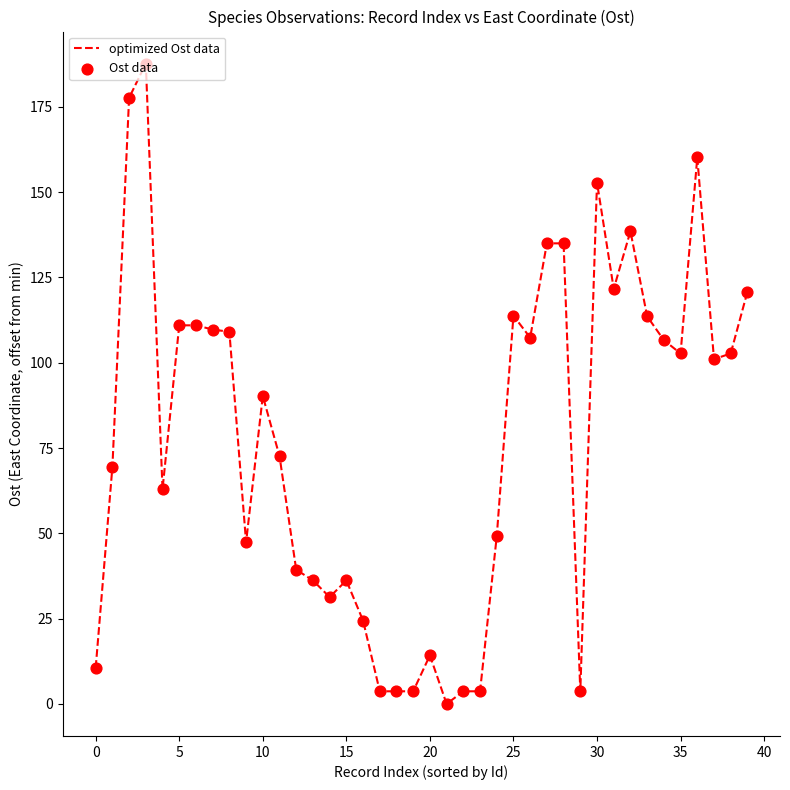

What is the greatest value displayed?

187.7